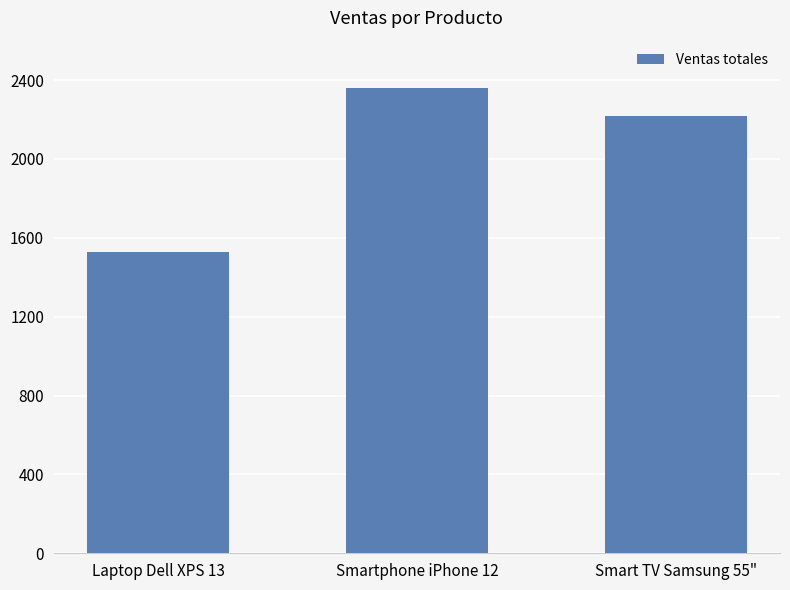

What is the difference between the second highest and minimum values?

690